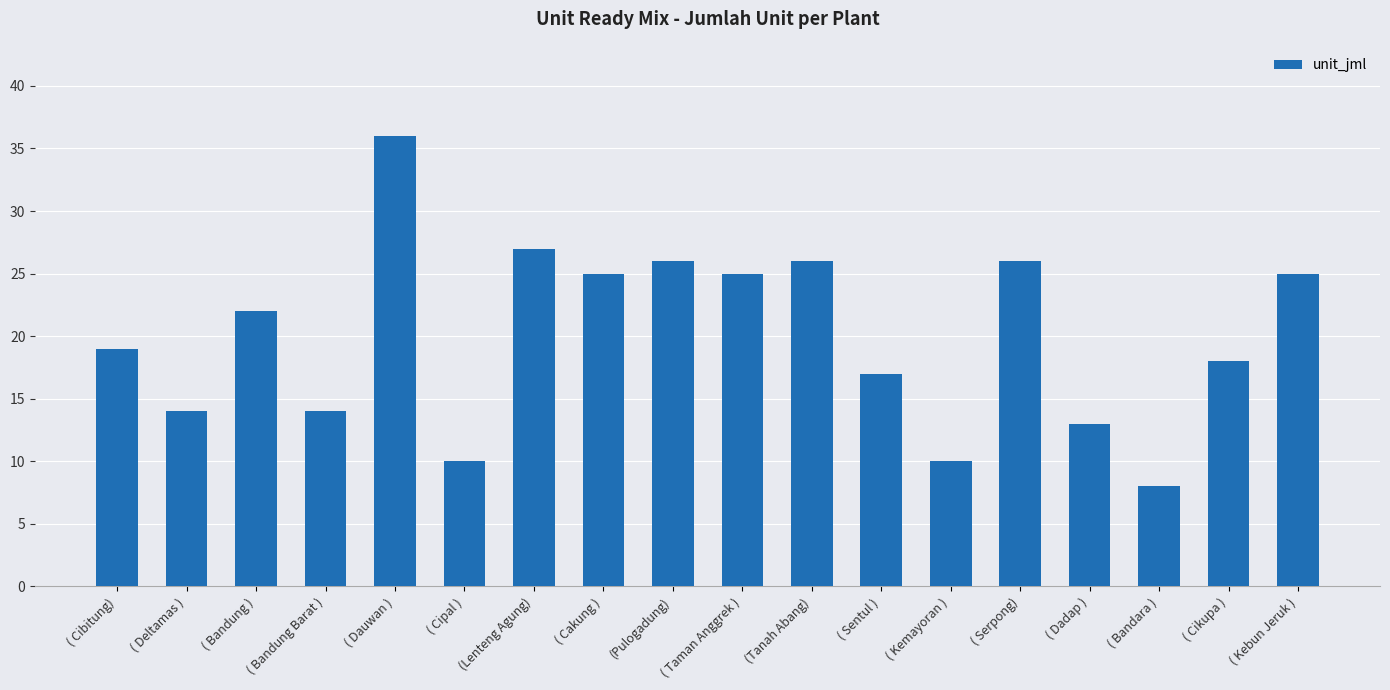

What is the label of the 10th bar from the left?

( Taman Anggrek )